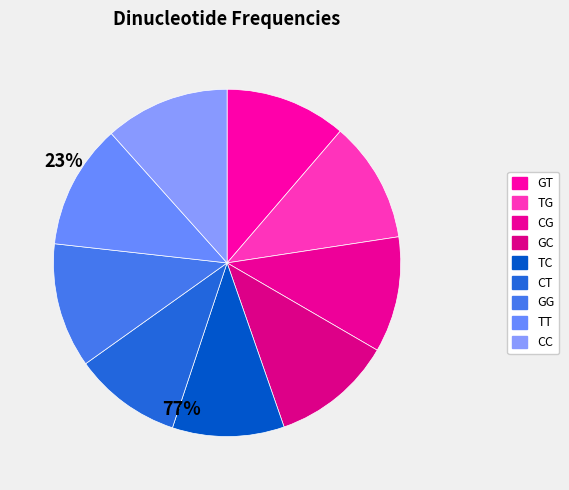

Which has a higher value, CT or GC?

GC